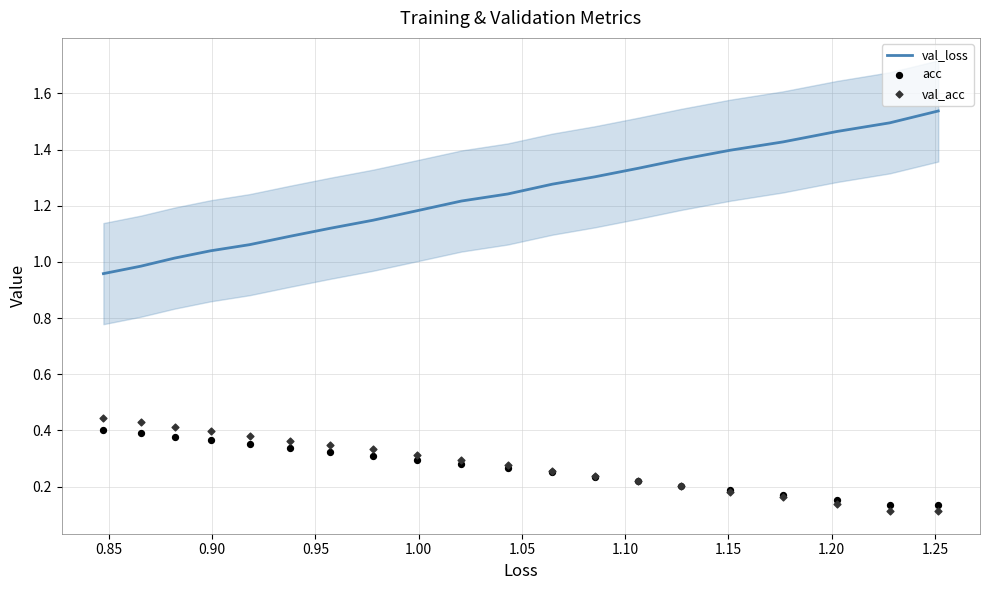

What are all the series names shown in the legend?

val_loss, acc, val_acc